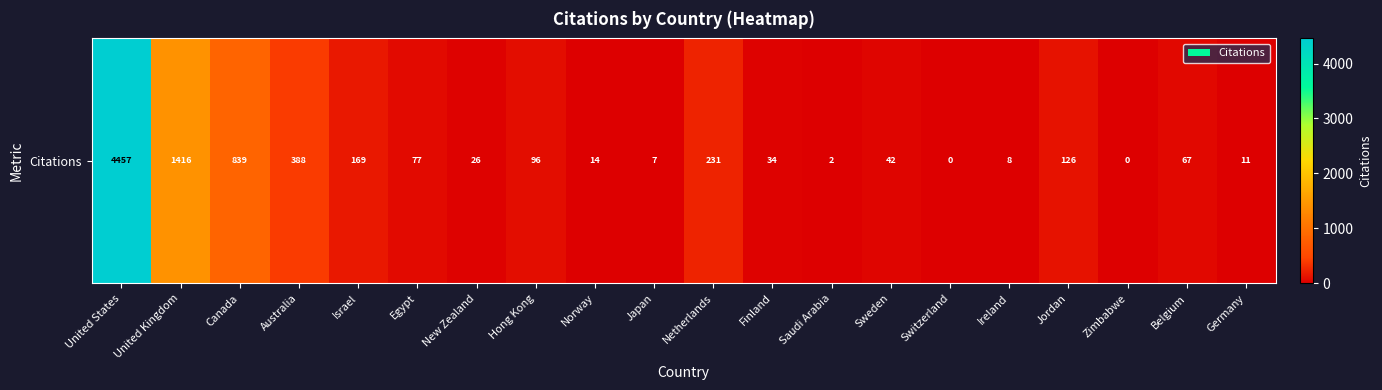

Which label corresponds to the largest value in the chart?

United States